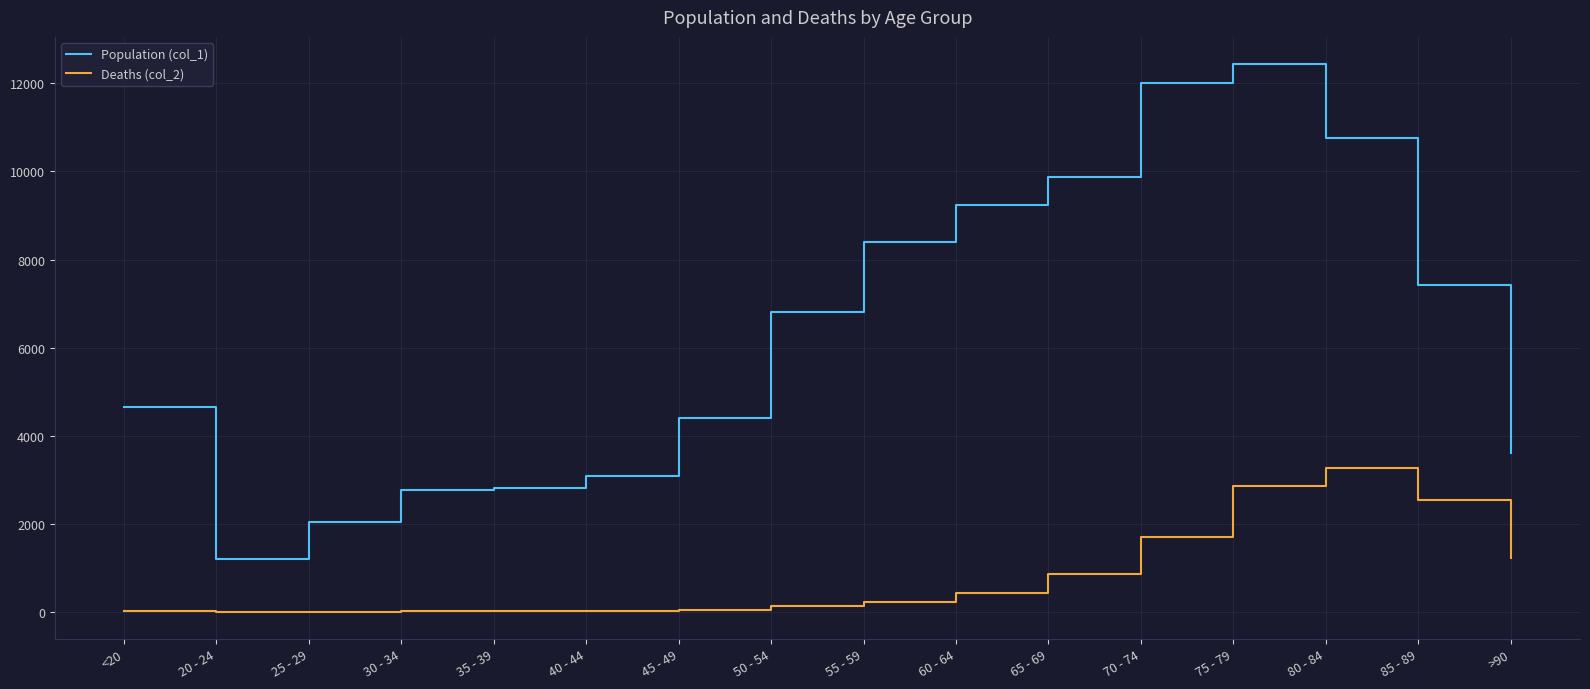

What is the average value of the Deaths (col_2) series?

834